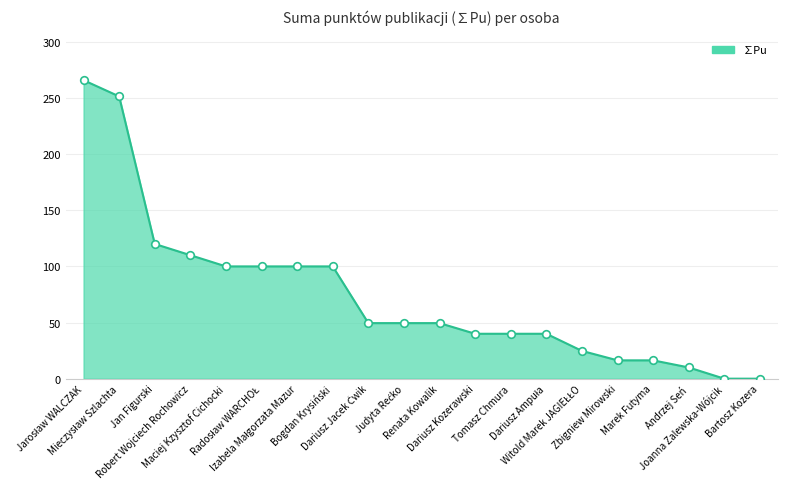

How many lines are shown in the chart?

1